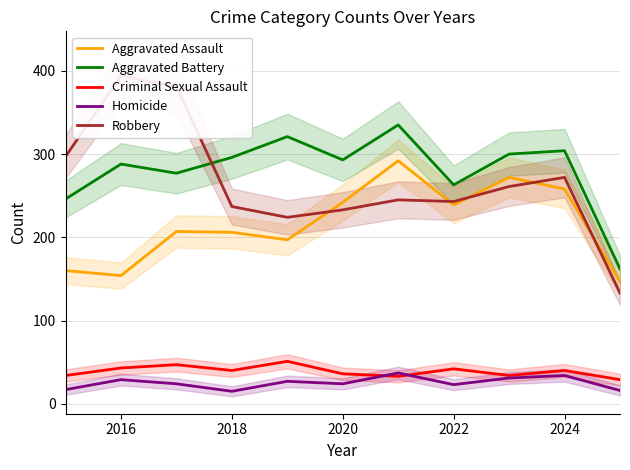

At how many categories does at least one series exceed 58?

11